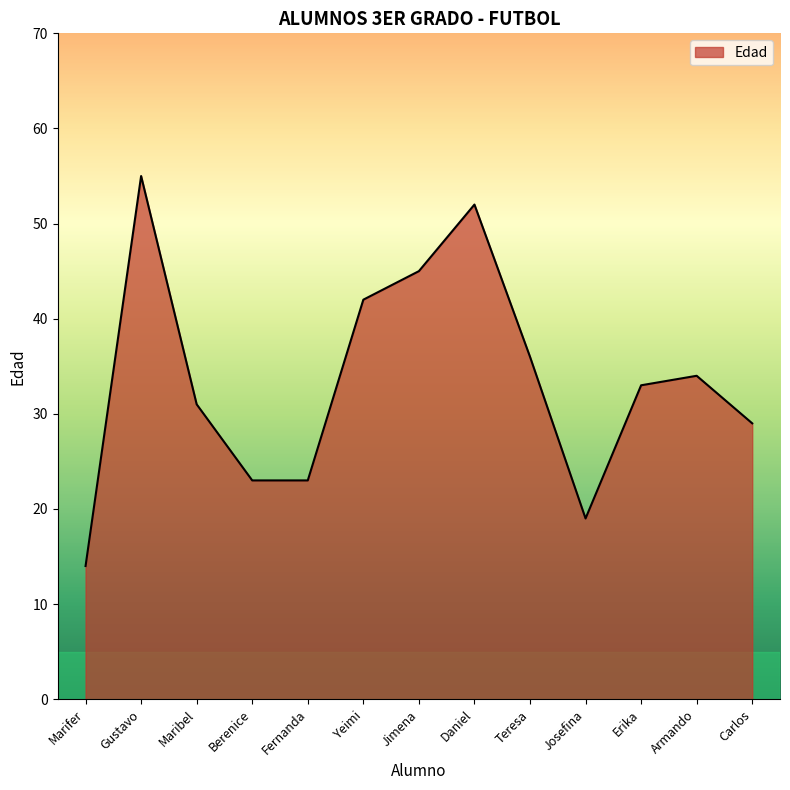

What position from the right is Armando?

2